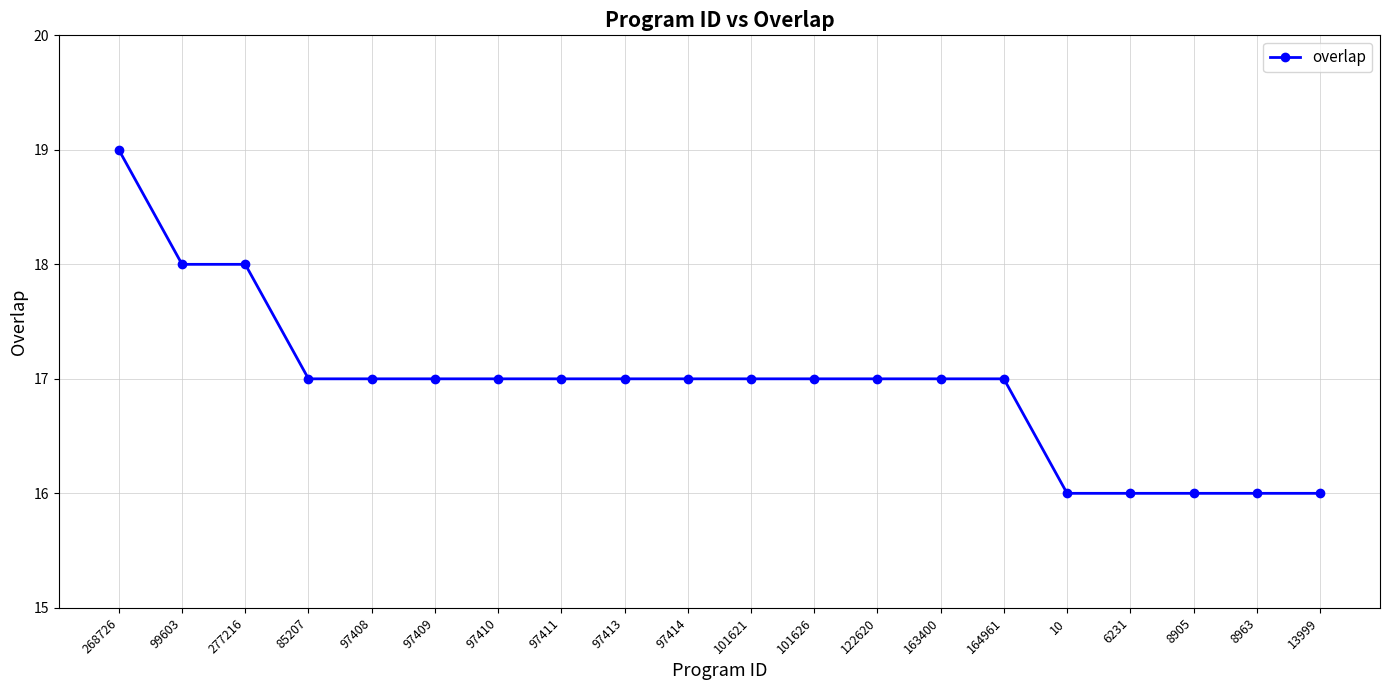

How many data points does each series have?

20